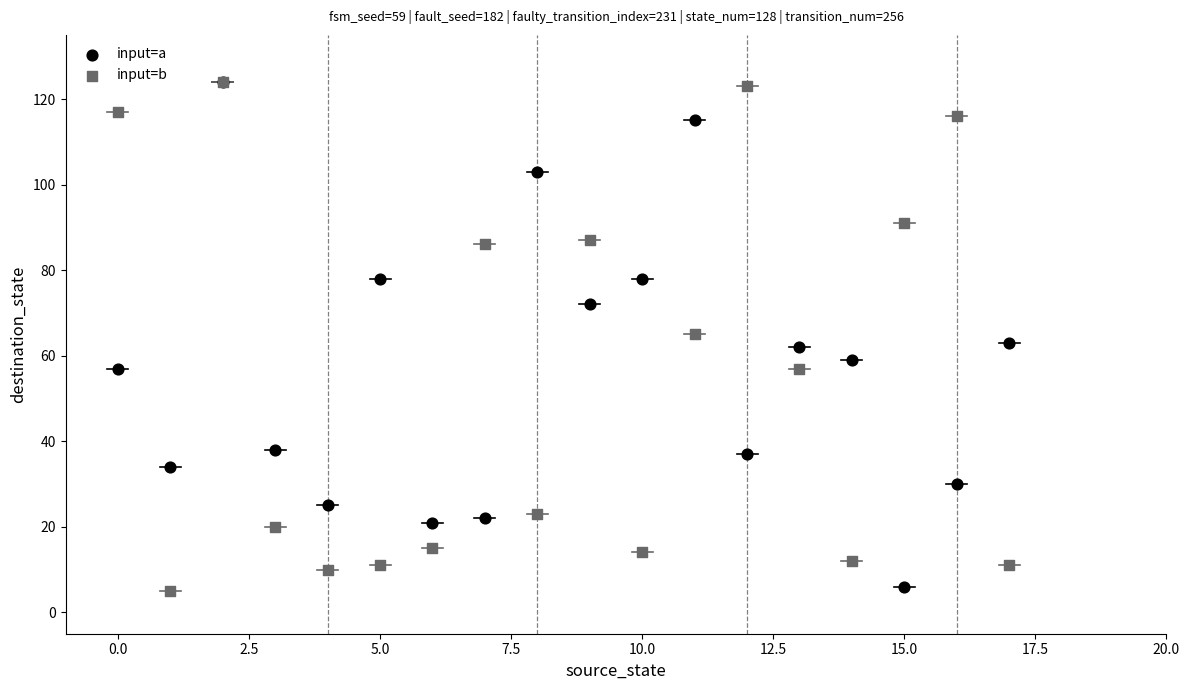

What are all the series names shown in the legend?

input=a, input=b